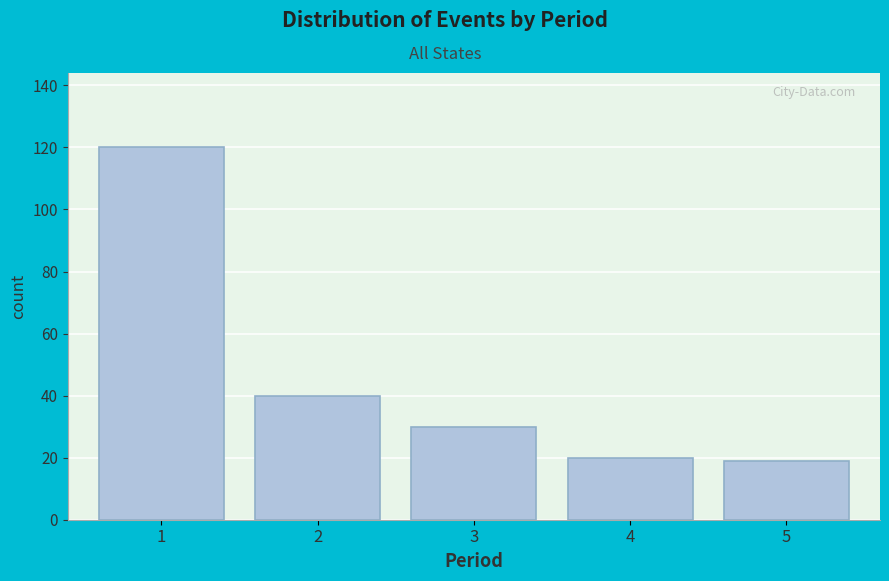

Which range on the x-axis has the tallest bar?

0.5 to 1.5